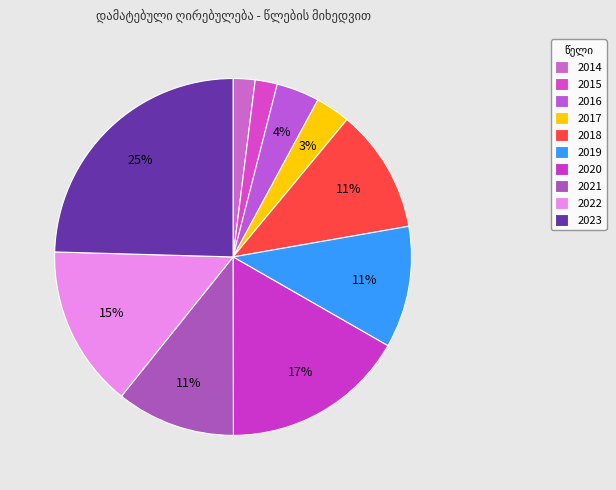

How many segments does this pie chart have?

10